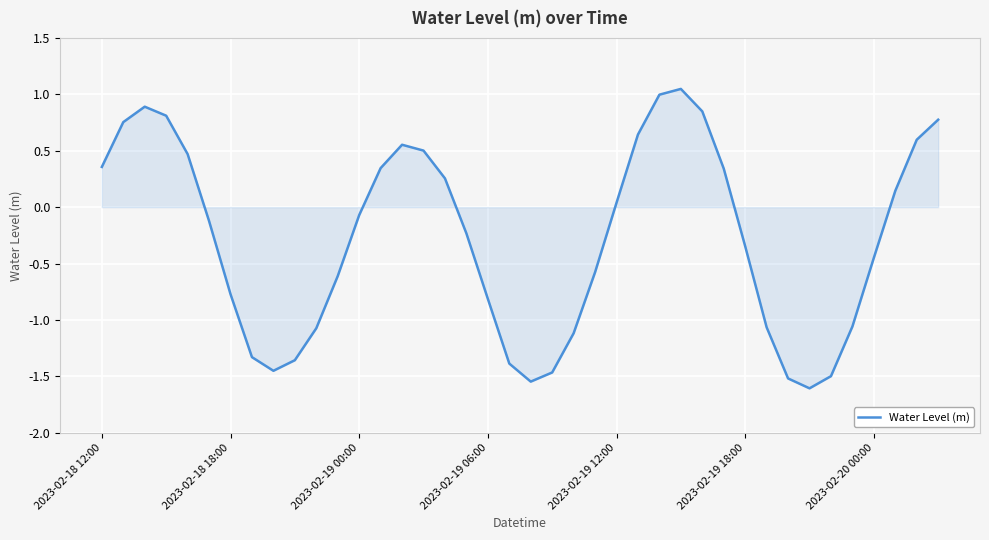

What is the minimum value shown in the chart?

-1.6